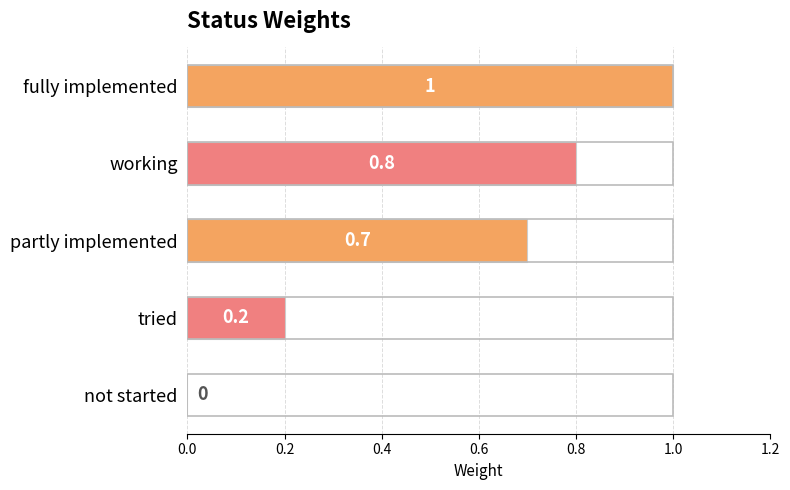

At which label is the value closest to 0?

not started